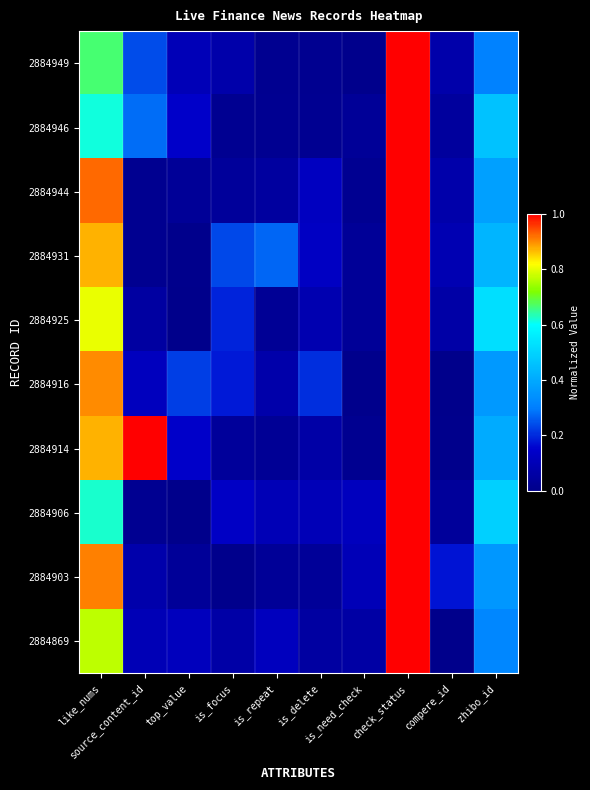

Reading left to right, extract all data points from this chart.

2884949: like_nums=0.7	source_content_id=0.2	top_value=0.1	is_focus=0.1	is_repeat=0.0	is_delete=0.0	is_need_check=0.0	check_status=1.0	compere_id=0.1	zhibo_id=0.3
2884946: like_nums=0.6	source_content_id=0.3	top_value=0.1	is_focus=0.0	is_repeat=0.0	is_delete=0.0	is_need_check=0.0	check_status=1.0	compere_id=0.0	zhibo_id=0.5
2884944: like_nums=0.9	source_content_id=0.0	top_value=0.0	is_focus=0.0	is_repeat=0.0	is_delete=0.1	is_need_check=0.0	check_status=1.0	compere_id=0.1	zhibo_id=0.4
2884931: like_nums=0.9	source_content_id=0.0	top_value=0.0	is_focus=0.2	is_repeat=0.3	is_delete=0.1	is_need_check=0.0	check_status=1.0	compere_id=0.1	zhibo_id=0.4
2884925: like_nums=0.8	source_content_id=0.1	top_value=0.0	is_focus=0.2	is_repeat=0.0	is_delete=0.1	is_need_check=0.0	check_status=1.0	compere_id=0.1	zhibo_id=0.5
2884916: like_nums=0.9	source_content_id=0.1	top_value=0.2	is_focus=0.2	is_repeat=0.1	is_delete=0.2	is_need_check=0.0	check_status=1.0	compere_id=0.0	zhibo_id=0.4
2884914: like_nums=0.9	source_content_id=1.0	top_value=0.1	is_focus=0.0	is_repeat=0.0	is_delete=0.1	is_need_check=0.0	check_status=1.0	compere_id=0.0	zhibo_id=0.4
2884906: like_nums=0.6	source_content_id=0.0	top_value=0.0	is_focus=0.1	is_repeat=0.1	is_delete=0.1	is_need_check=0.1	check_status=1.0	compere_id=0.0	zhibo_id=0.5
2884903: like_nums=0.9	source_content_id=0.1	top_value=0.0	is_focus=0.0	is_repeat=0.0	is_delete=0.0	is_need_check=0.1	check_status=1.0	compere_id=0.2	zhibo_id=0.4
2884869: like_nums=0.8	source_content_id=0.1	top_value=0.1	is_focus=0.1	is_repeat=0.1	is_delete=0.1	is_need_check=0.1	check_status=1.0	compere_id=0.0	zhibo_id=0.3